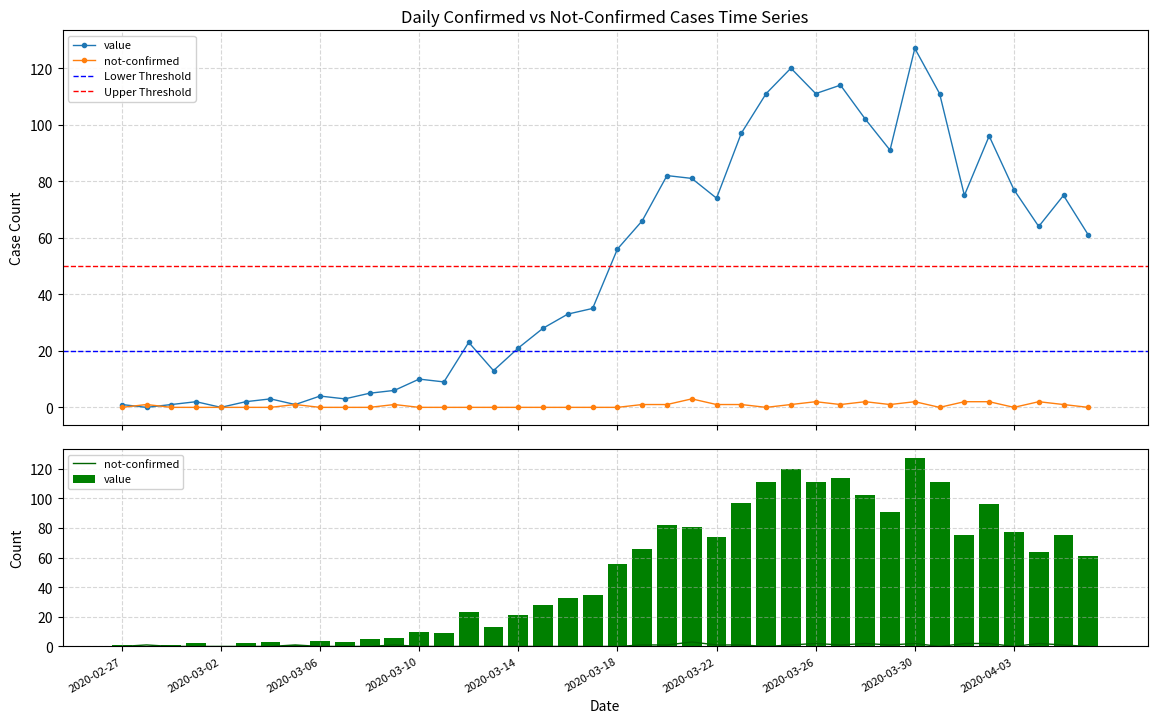

What is the label of the 2nd bar from the right?

2020-04-05